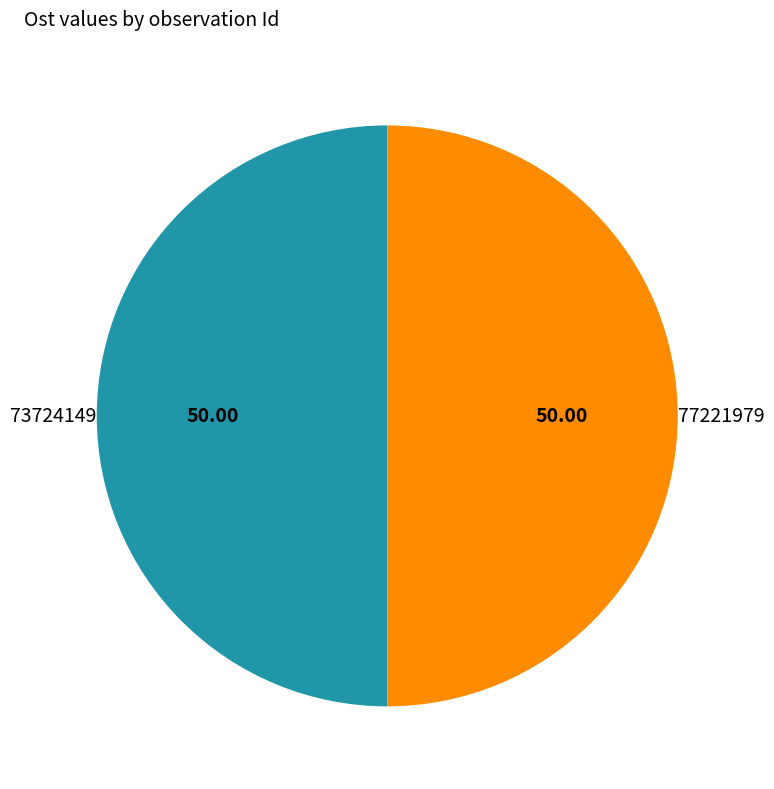

Do 77221979 and 73724149 together represent more than half of the pie?

Yes